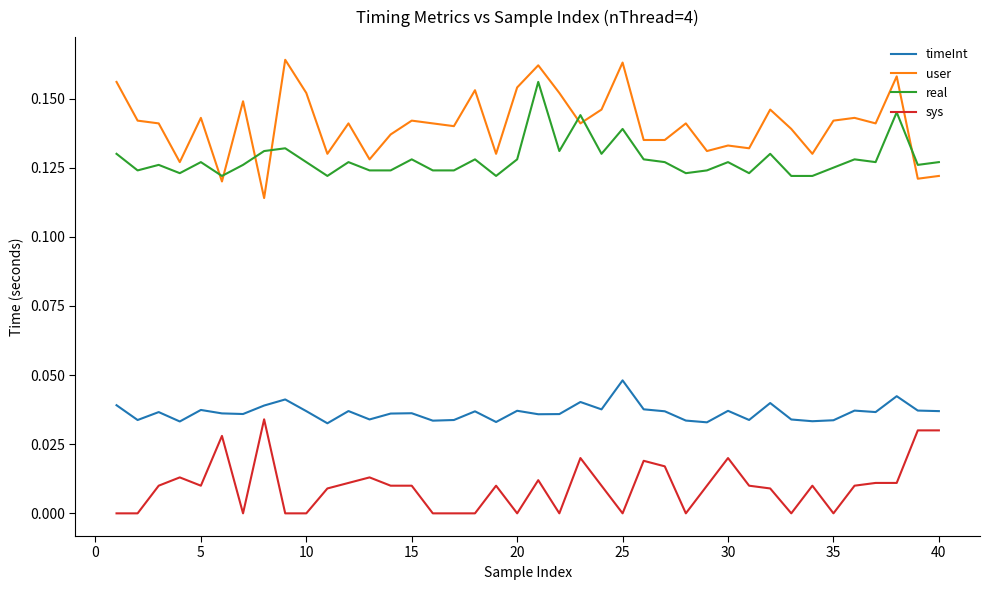

True or false: sys and timeInt intersect in this chart.

False